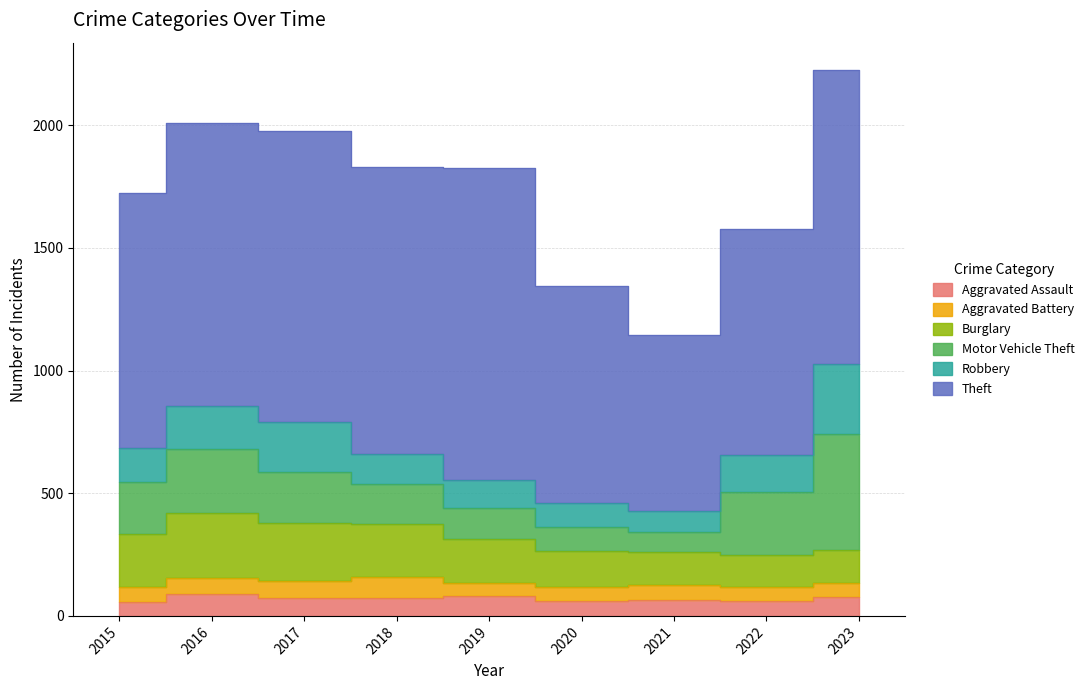

True or false: Aggravated Battery has more than 2 interior local peaks.

False